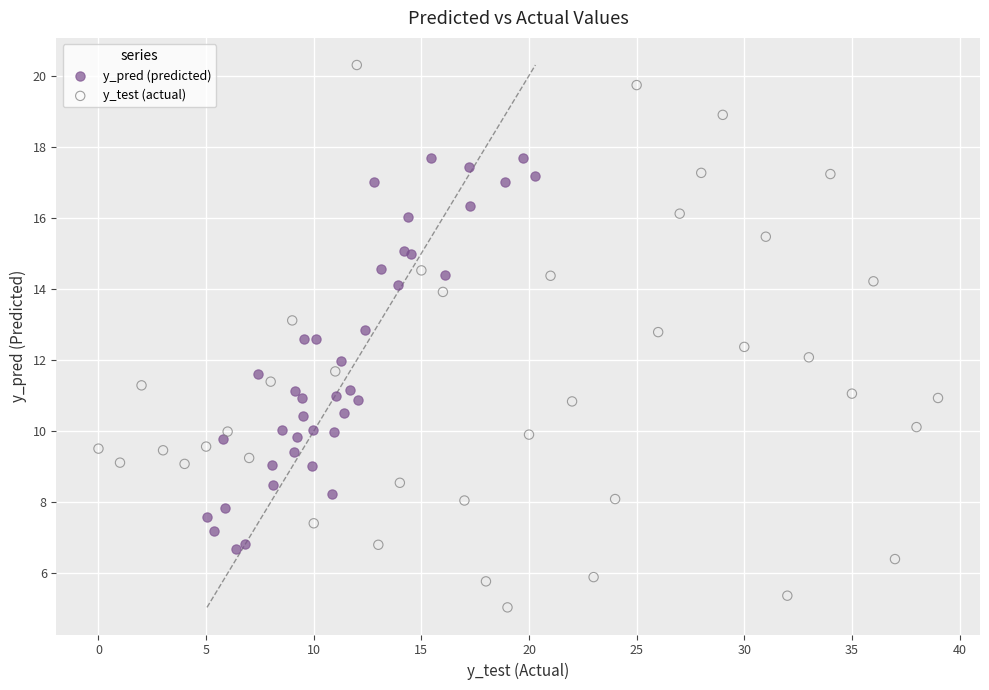

Which series has the largest Y range (max minus min)?

y_test (actual)